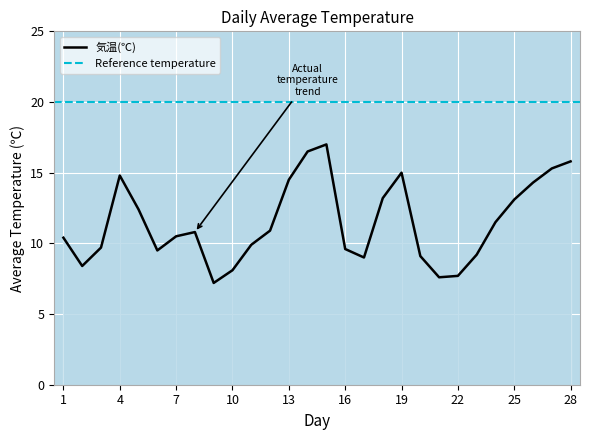

Is it true that the value at 25 is 17.6?

False